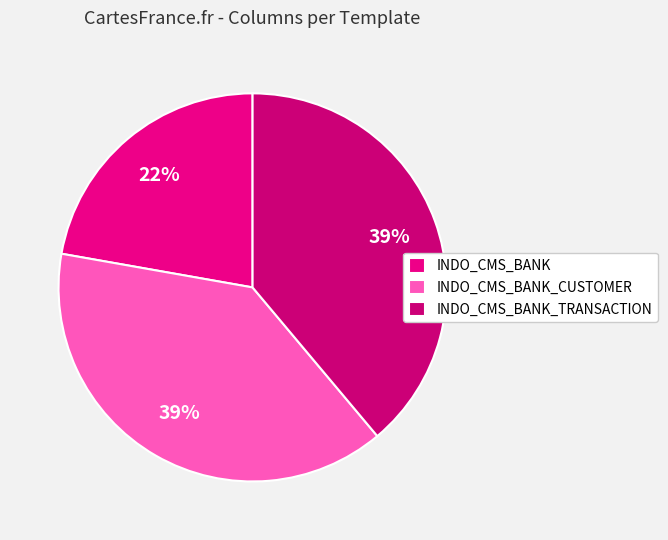

How many slices are in this pie chart?

3